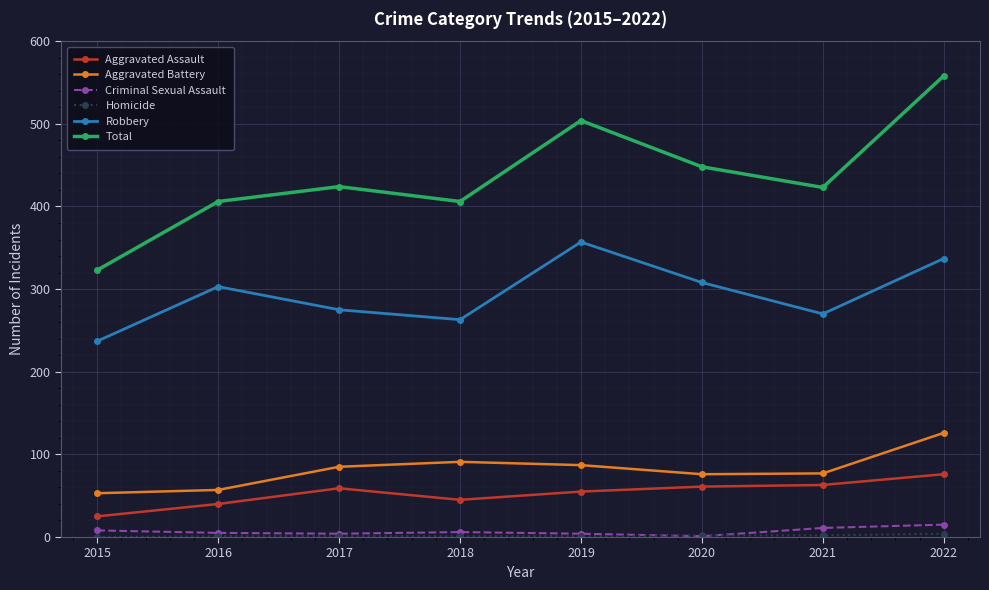

What is the average value of the Aggravated Assault series?

53